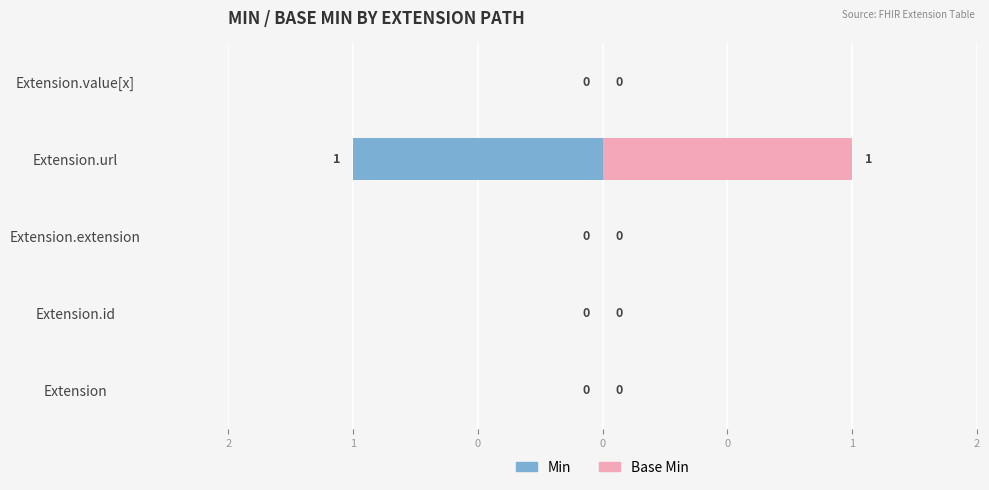

Is the value of Min at Extension greater than the value of Base Min at Extension?

No